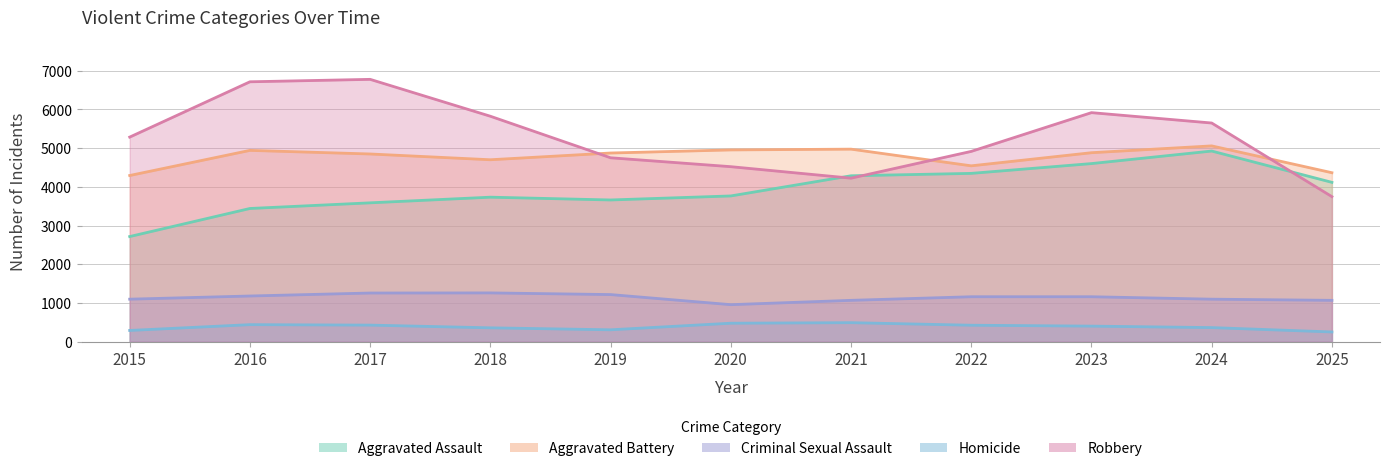

How many lines are shown in the chart?

5